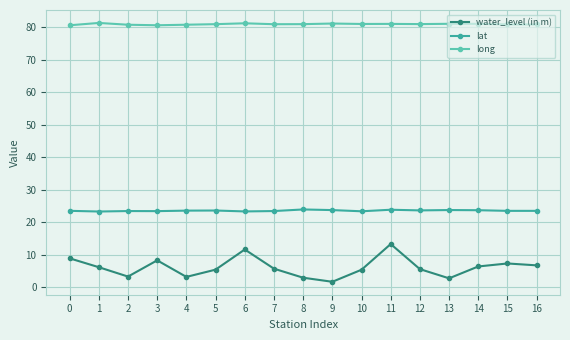

At how many categories does at least one series exceed 28?

17